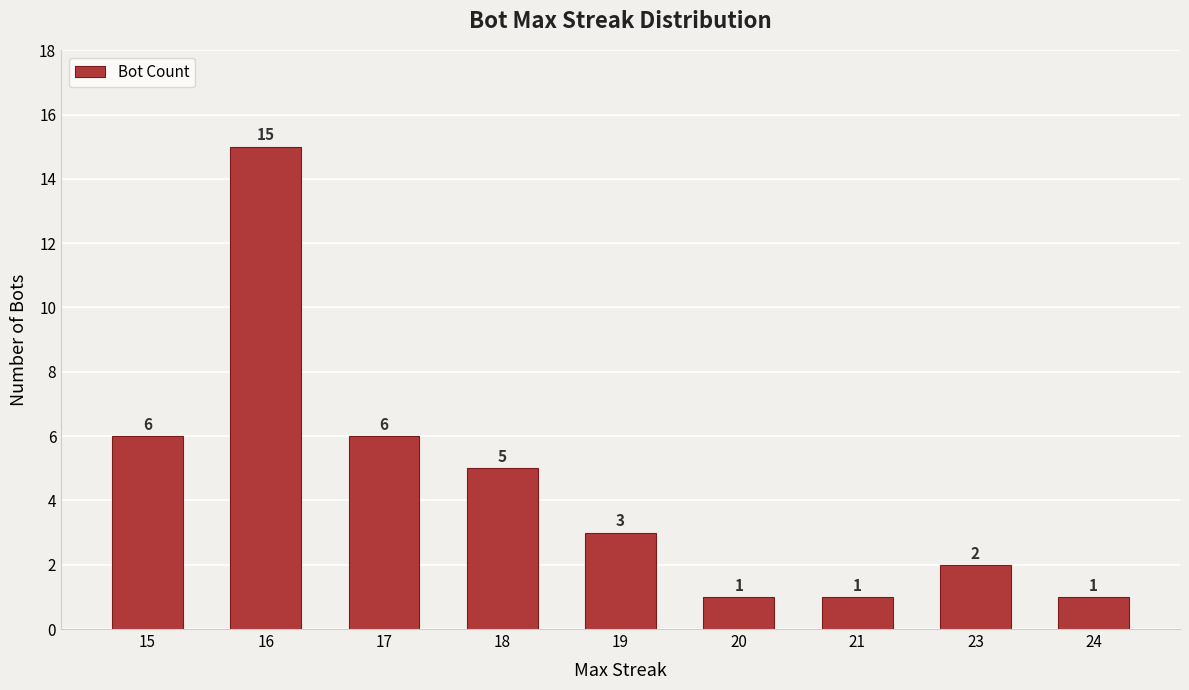

What is the value of the 4th bar from the left?

5